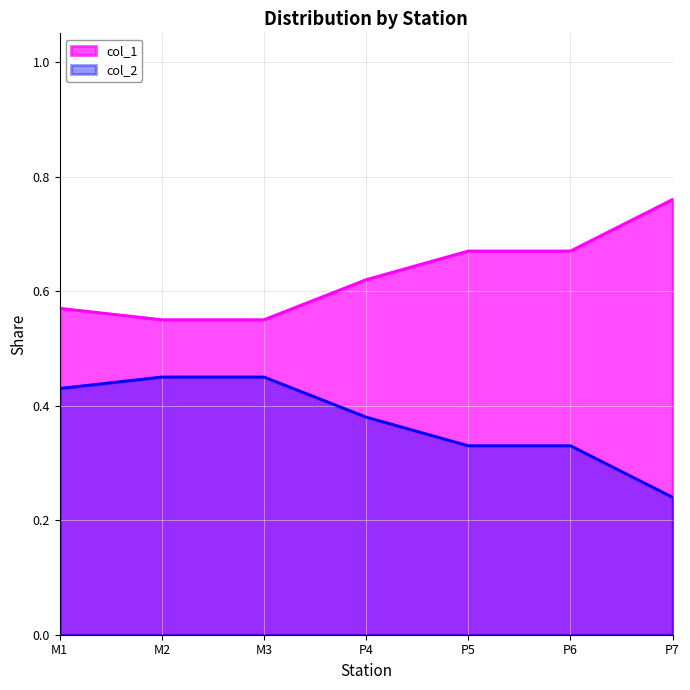

Is the value of col_2 at M3 greater than the value of col_1 at P5?

No